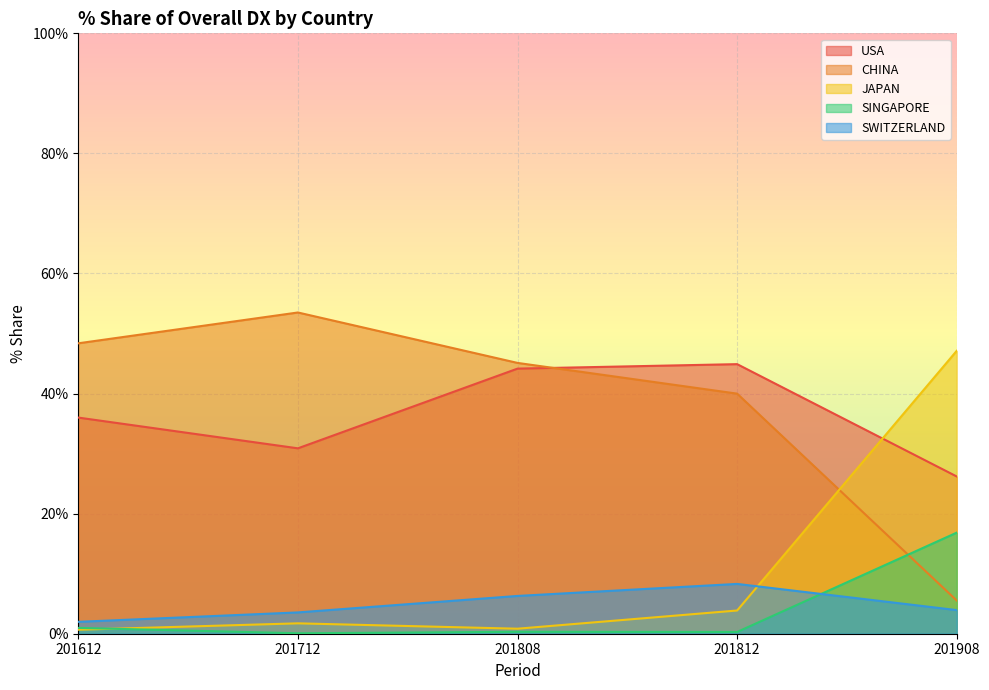

How many lines are shown in the chart?

5